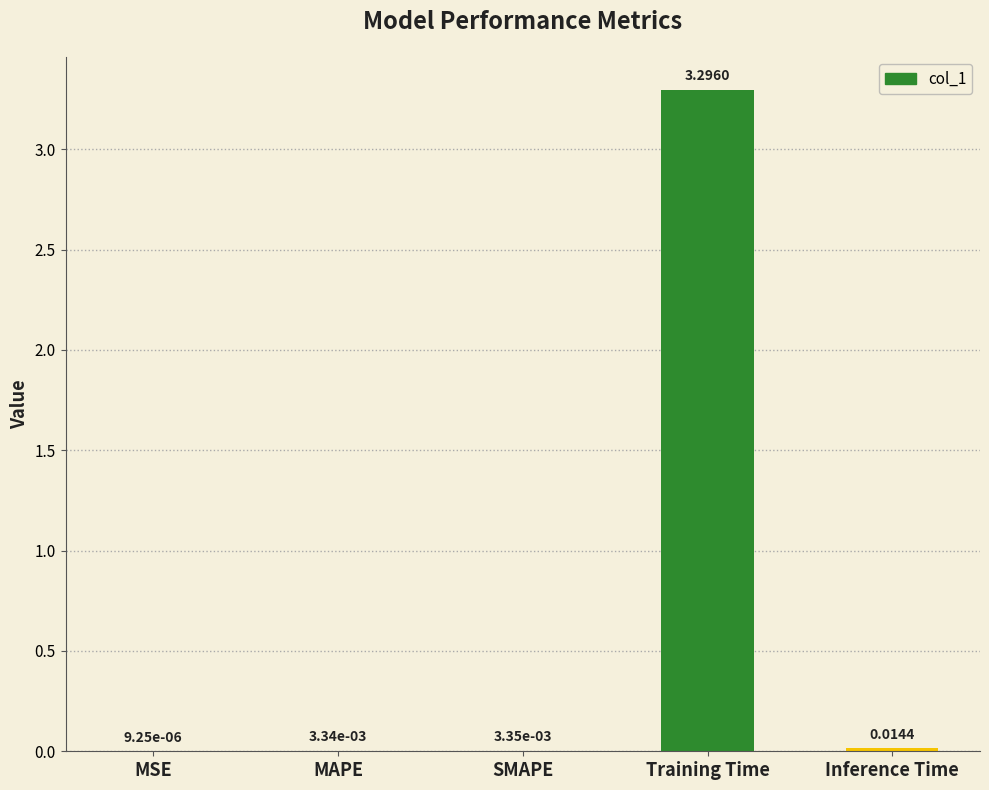

At which label is the value closest to 1?

Inference Time